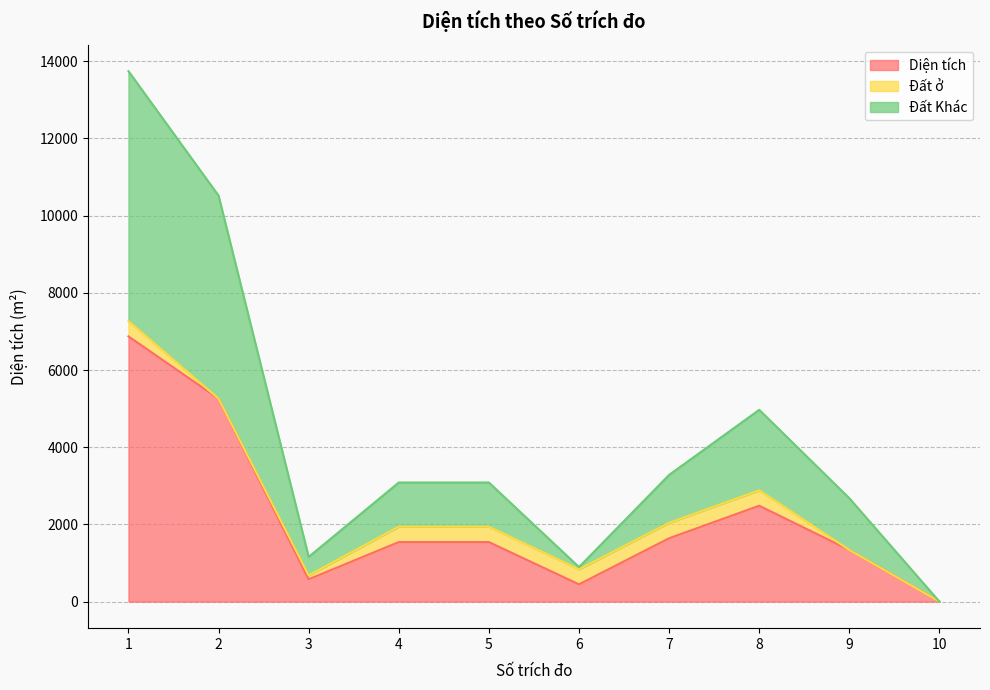

True or false: Diện tích and Đất Khác cross at least once.

False